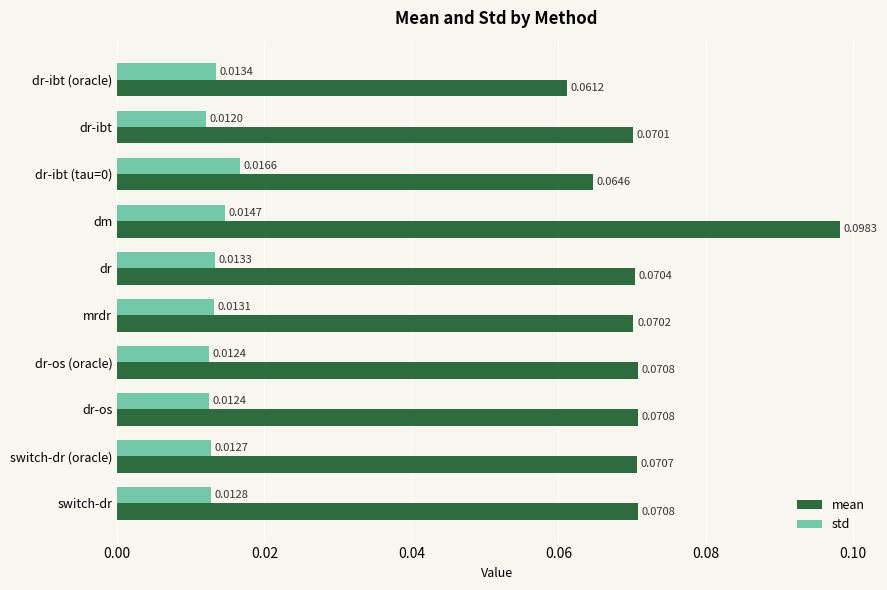

Which label corresponds to the largest value in the chart?

dm